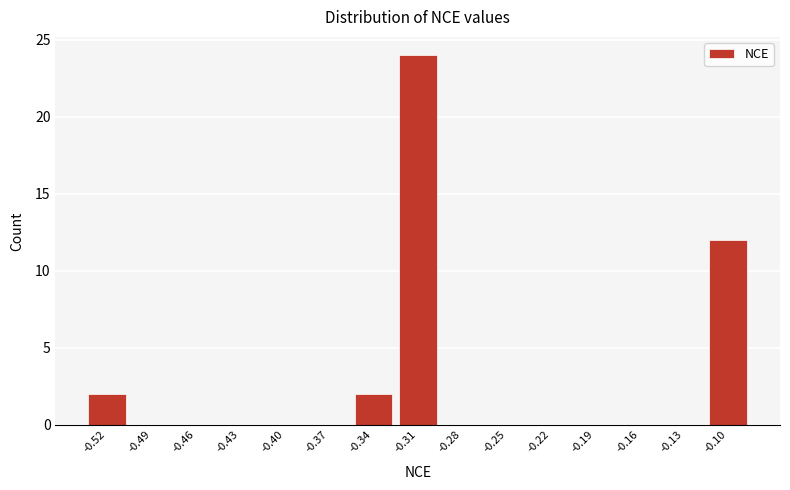

Reading right to left, what are all the values shown in this chart?

-0.10=12	-0.13=0	-0.16=0	-0.19=0	-0.22=0	-0.25=0	-0.28=0	-0.31=24	-0.34=2	-0.37=0	-0.40=0	-0.43=0	-0.46=0	-0.49=0	-0.52=2